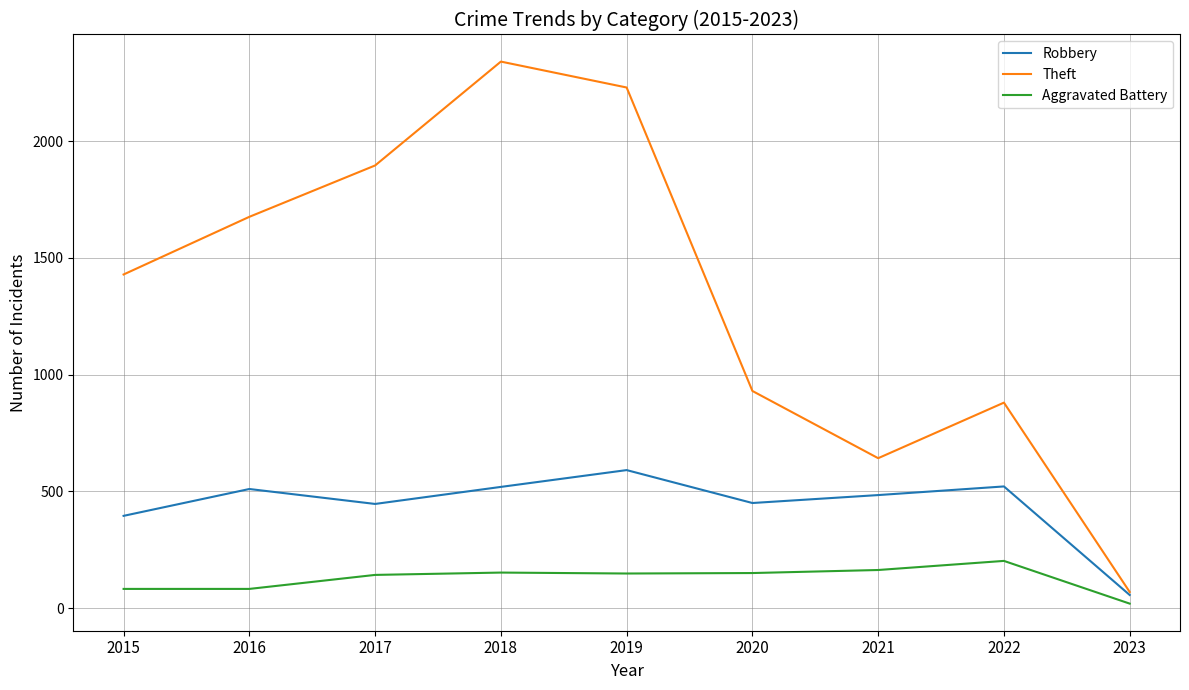

What is the maximum value shown in the chart?

2341